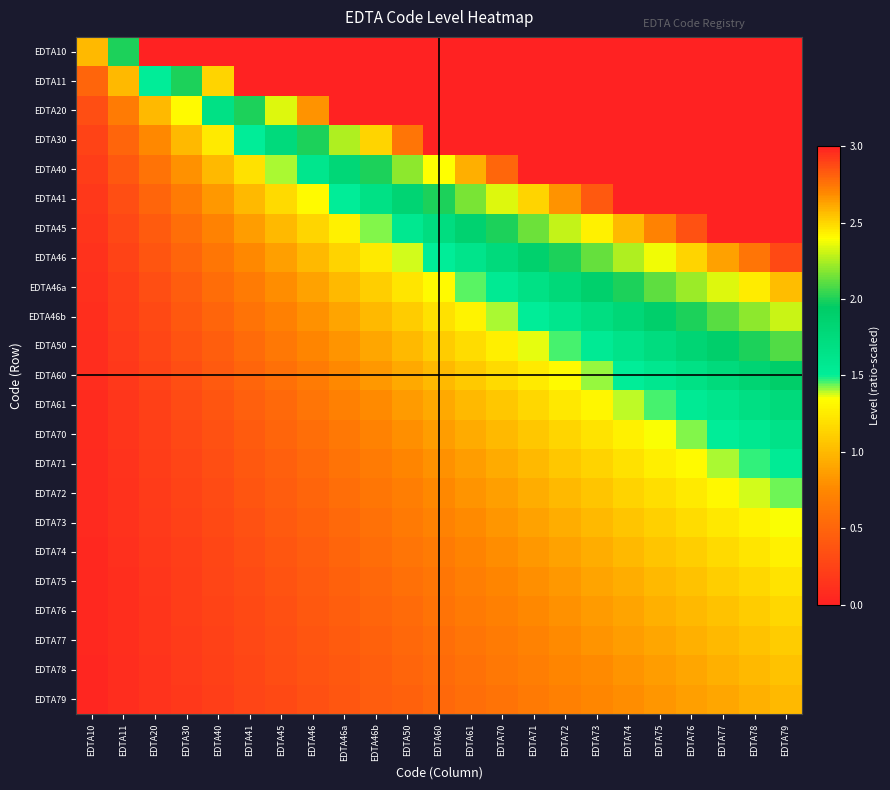

How many categories are shown in the chart?

23